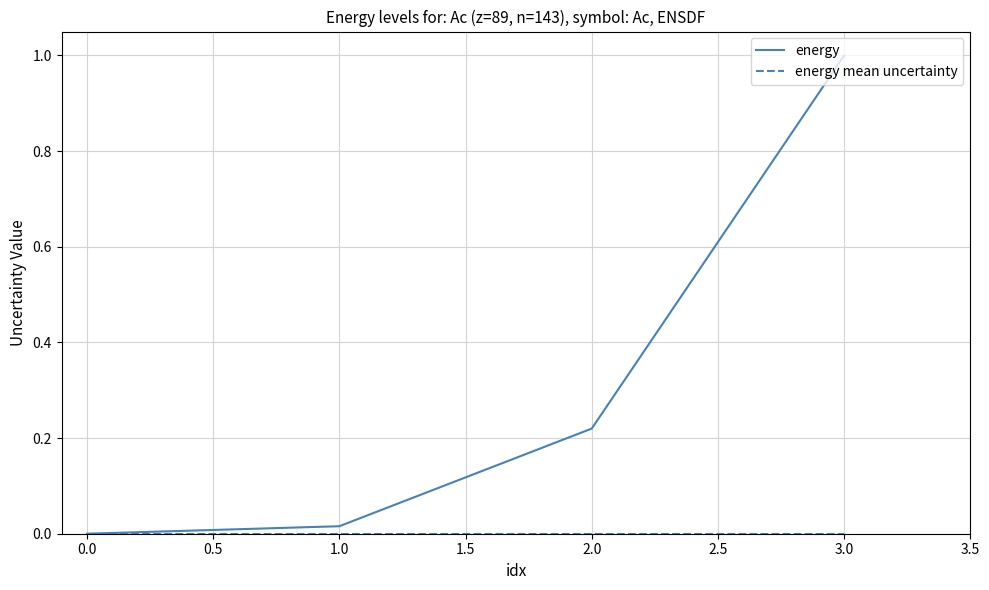

Is this an area chart (filled region under the line)?

No